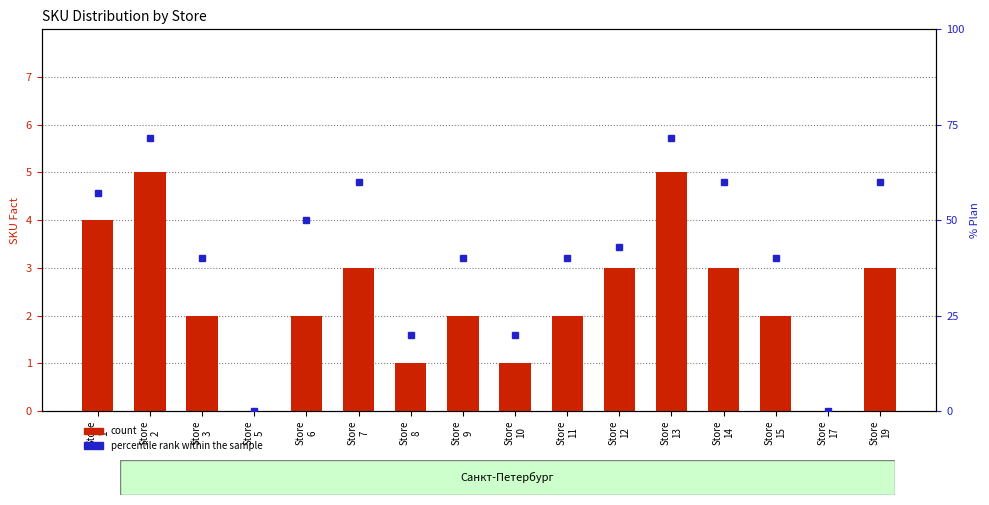

The percentile rank within the sample series shows 20.0 at Store
10. True or false?

True